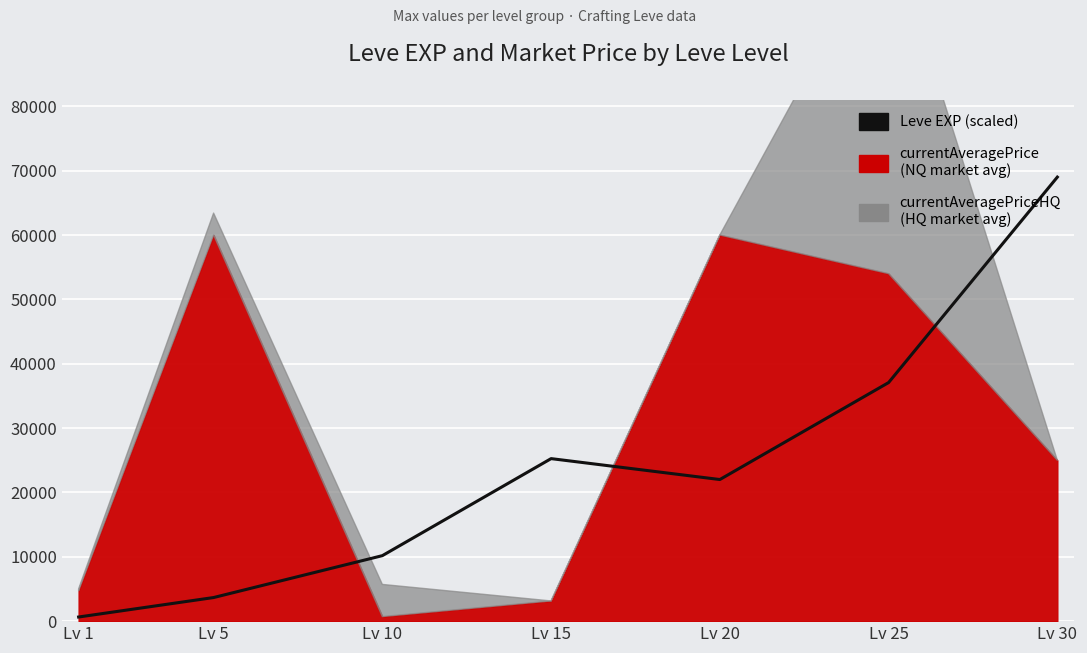

What is the sum of the values at Lv 5 and Lv 1?

4309.3